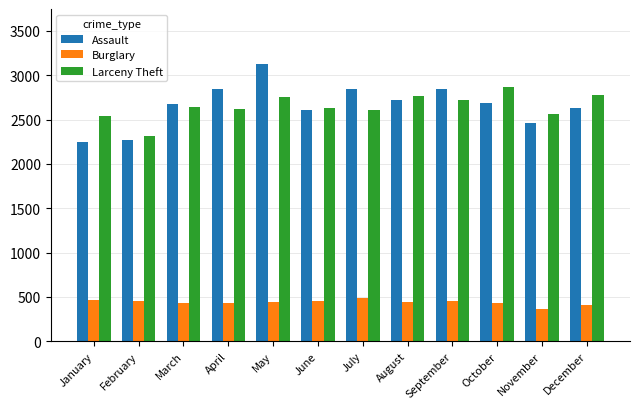

Rank the series by their maximum value, from highest to lowest.

Assault, Larceny Theft, Burglary